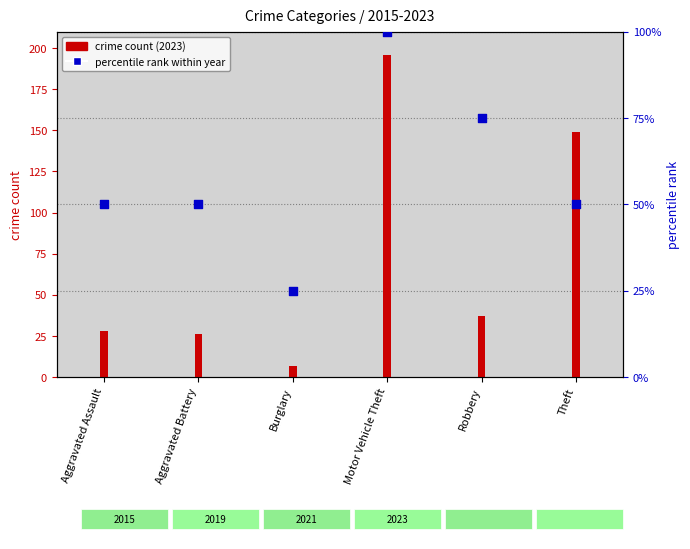

What is the ratio of the value at Theft to the value at Motor Vehicle Theft?

0.5